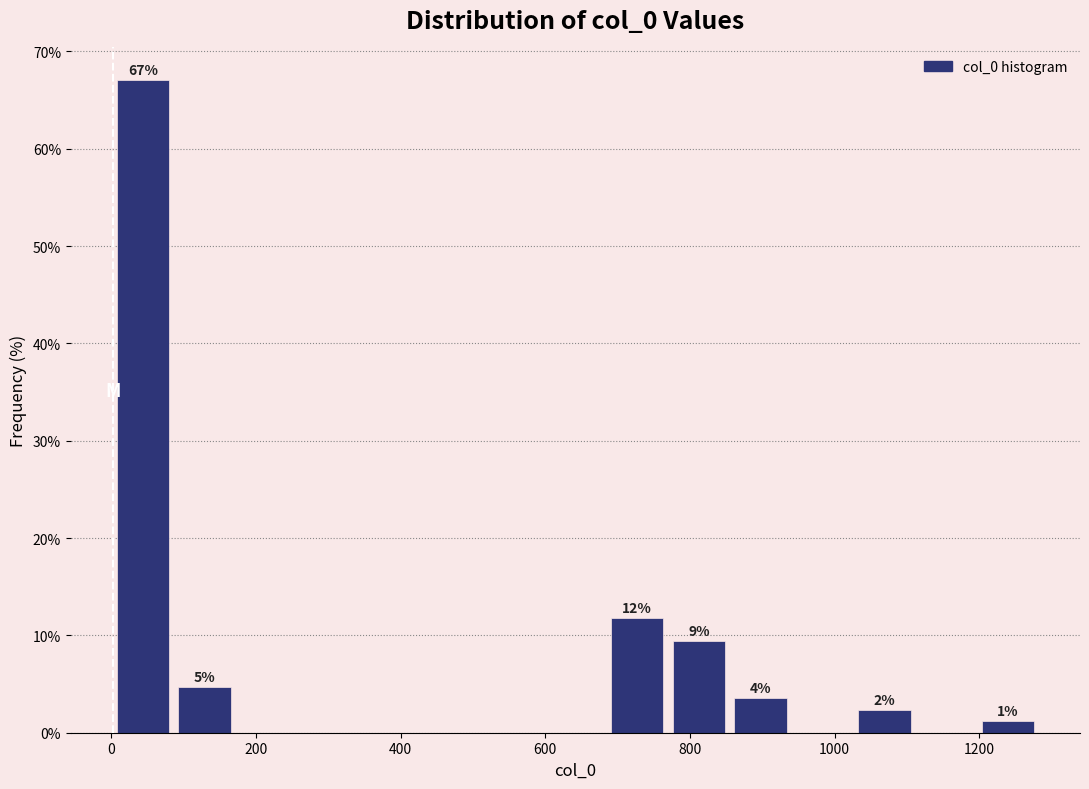

Which range on the x-axis has the tallest bar?

0 to 80